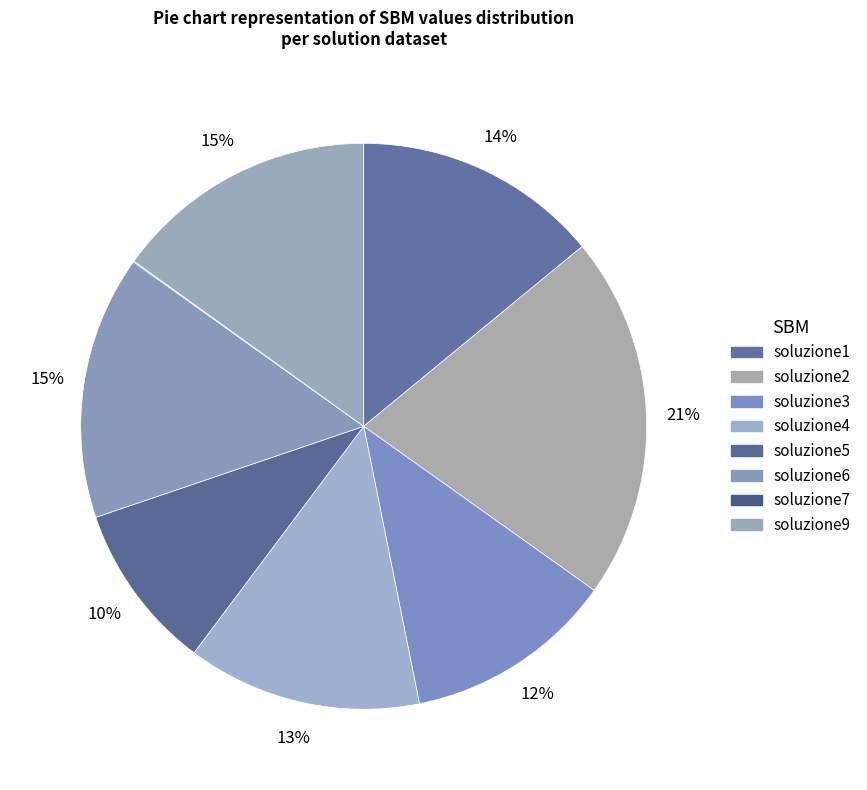

Is there a majority slice in this chart?

No